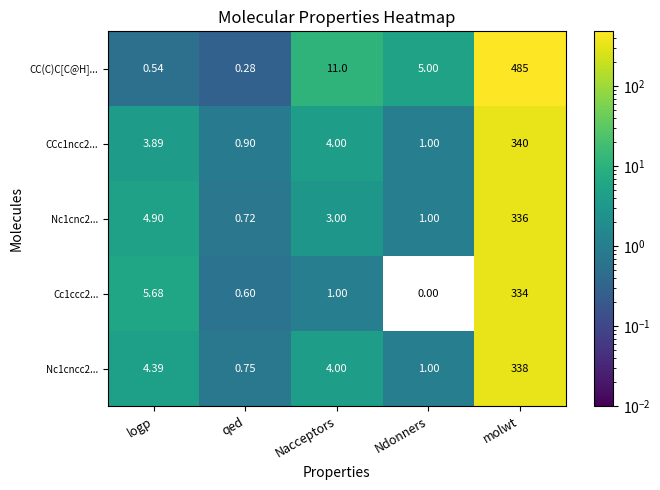

Which series has the largest total across all categories?

CC(C)C[C@H]...